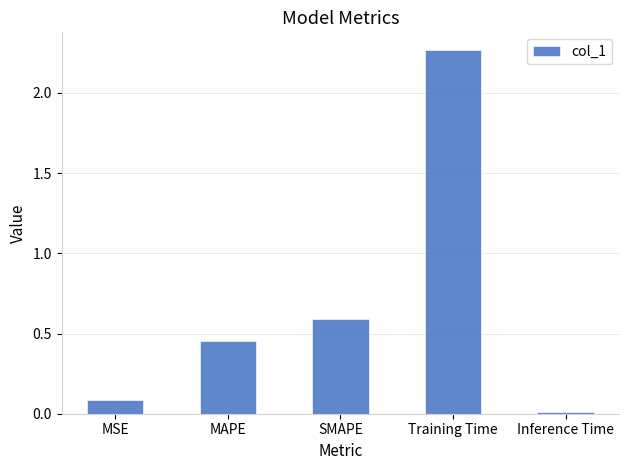

Which label corresponds to the largest value in the chart?

Training Time